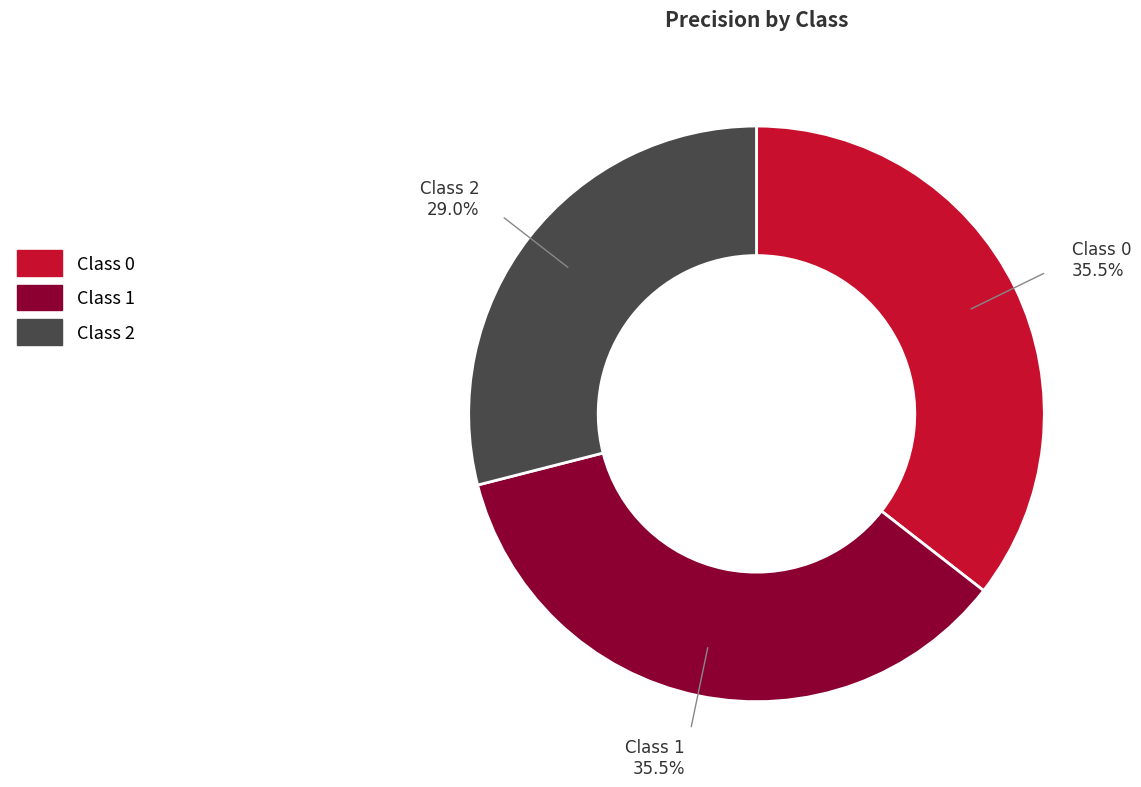

Which category has the smallest portion of the pie?

Class 2